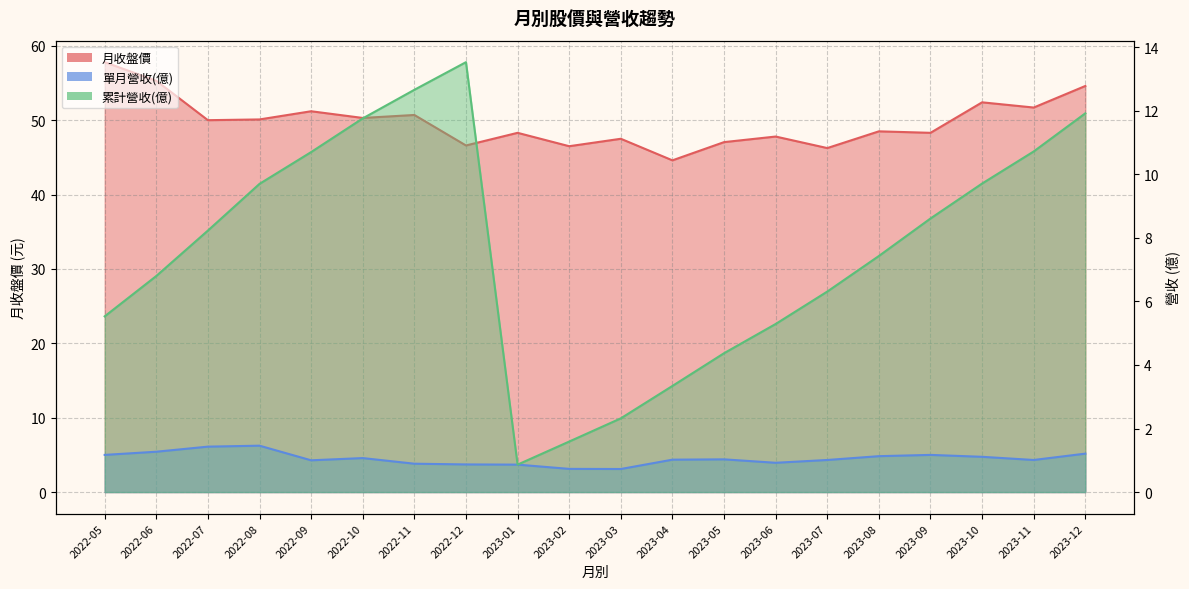

Rank the categories by 單月營收(億) value from lowest to highest.

2023-03, 2023-02, 2023-01, 2022-12, 2022-11, 2023-06, 2022-09, 2023-07, 2023-11, 2023-04, 2023-05, 2022-10, 2023-10, 2023-08, 2022-05, 2023-09, 2023-12, 2022-06, 2022-07, 2022-08